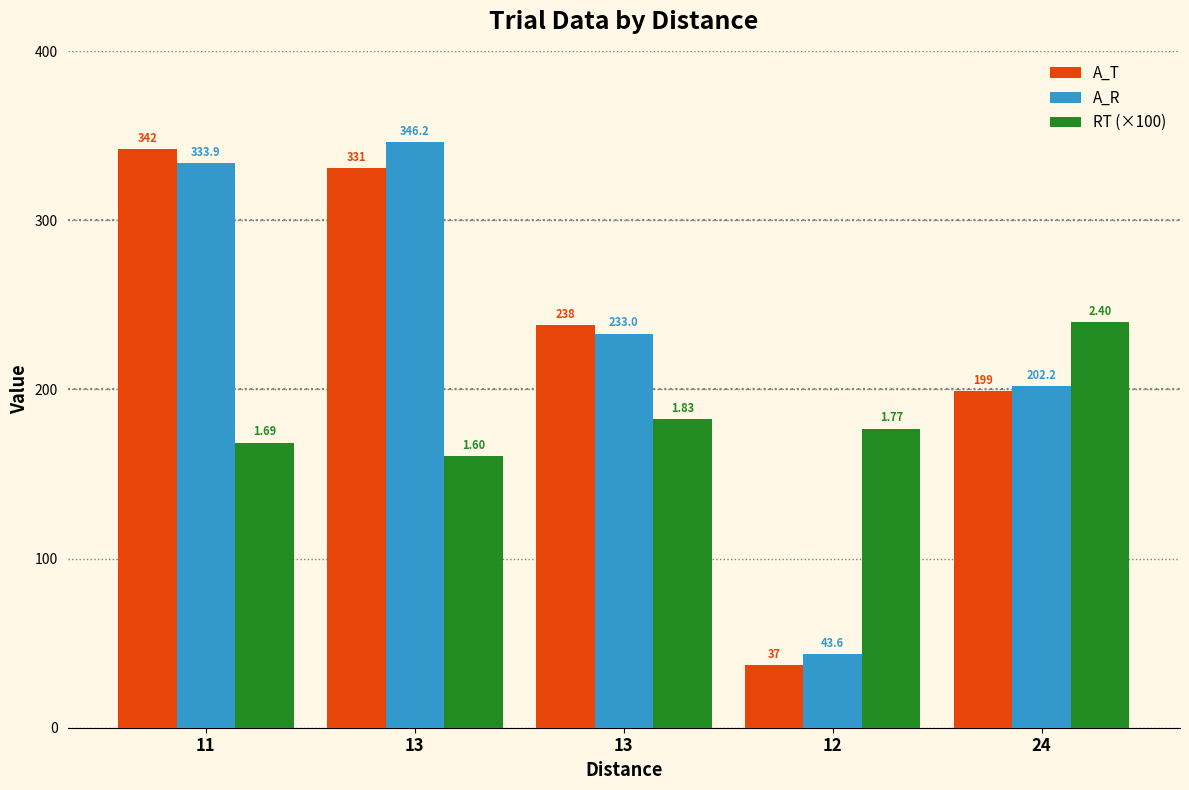

How many data points in A_R are less than 233?

2